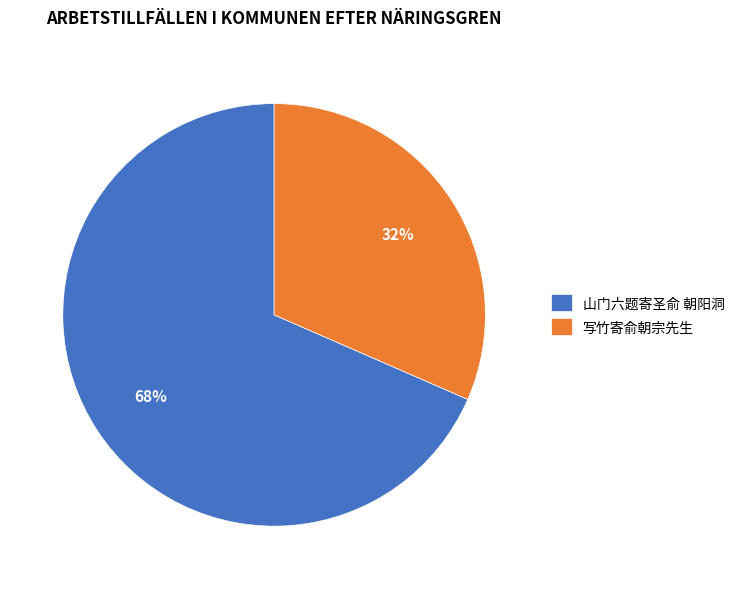

Count the number of slices in the pie.

2